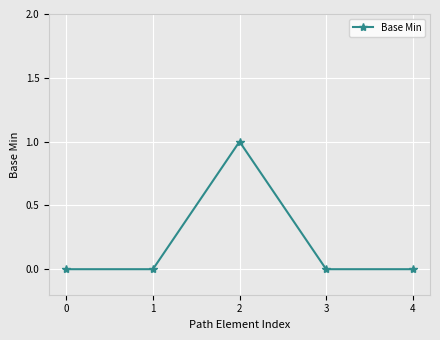

Reading left to right, list all the values displayed in this chart.

0	0	1	0	0